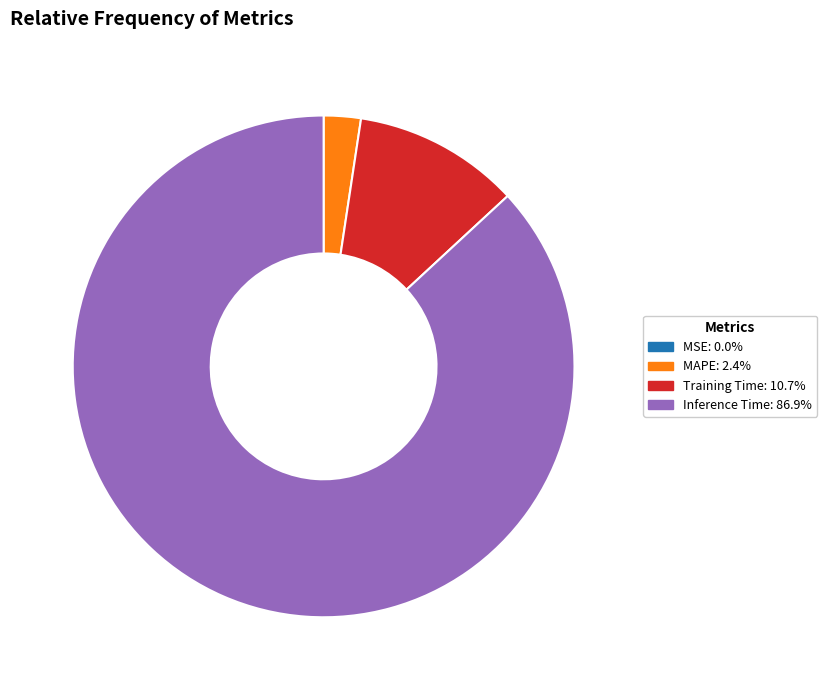

Is there any slice that represents more than half of the pie?

Yes